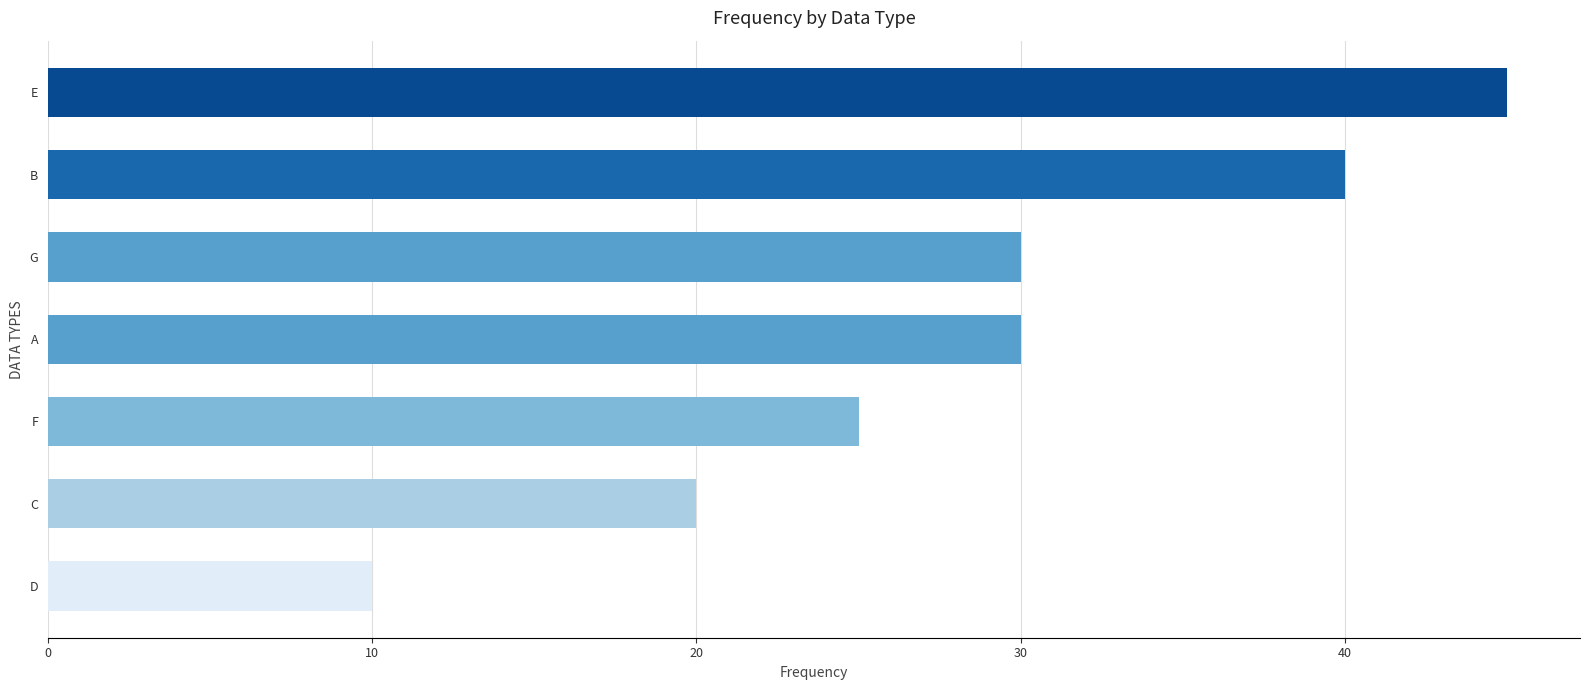

What is the difference between the maximum and minimum values?

35